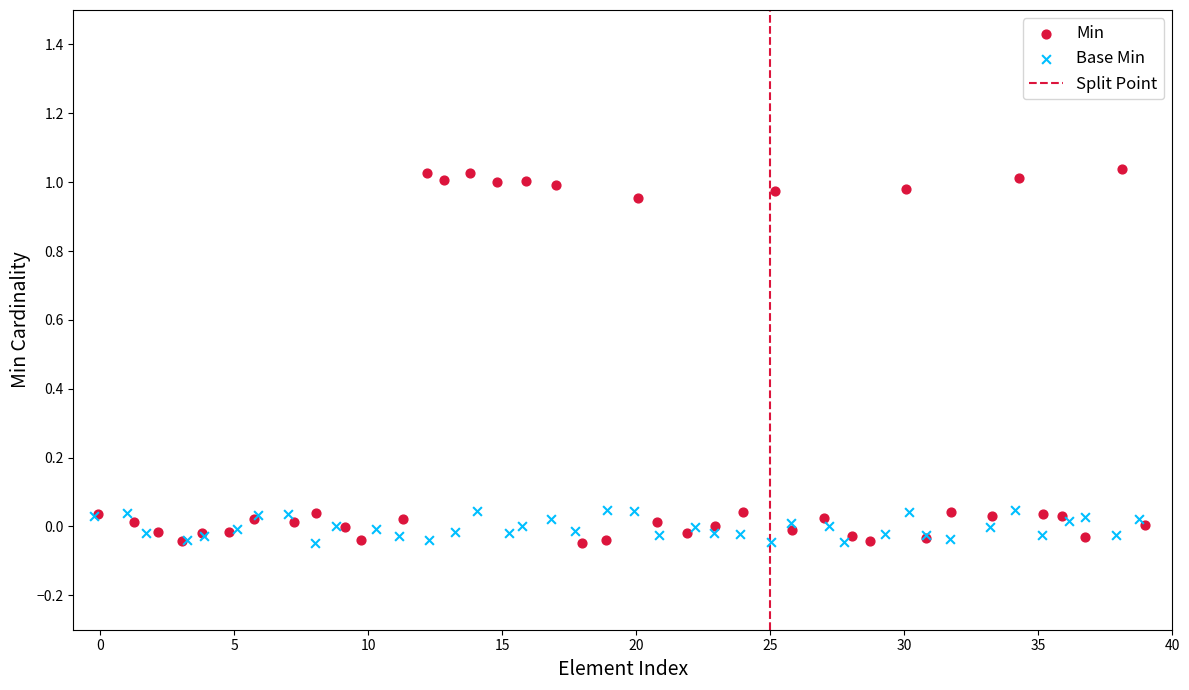

Which series has the largest Y range (max minus min)?

Min